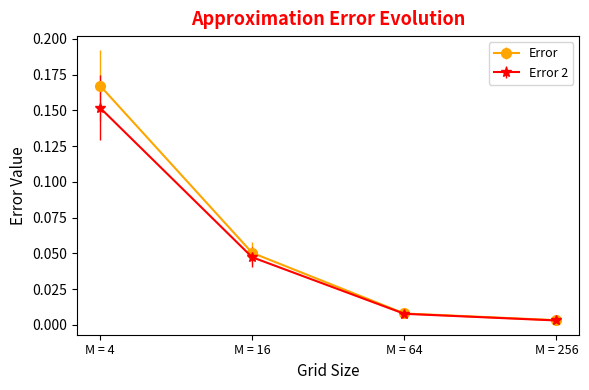

Is the value of Error 2 at M = 4 greater than the value of Error at M = 4?

No